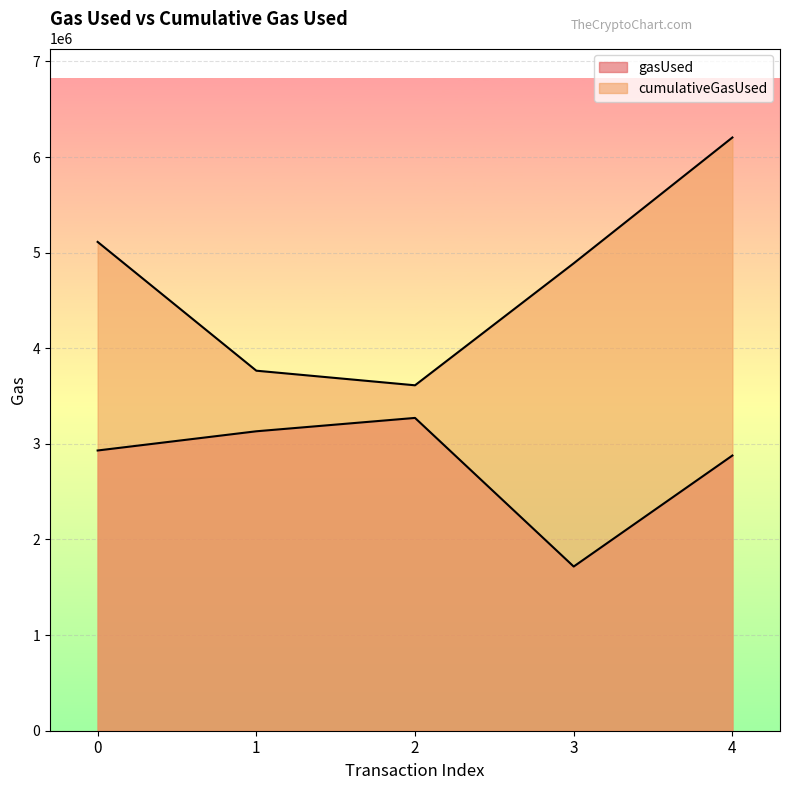

What are all the series names shown in the legend?

gasUsed, cumulativeGasUsed